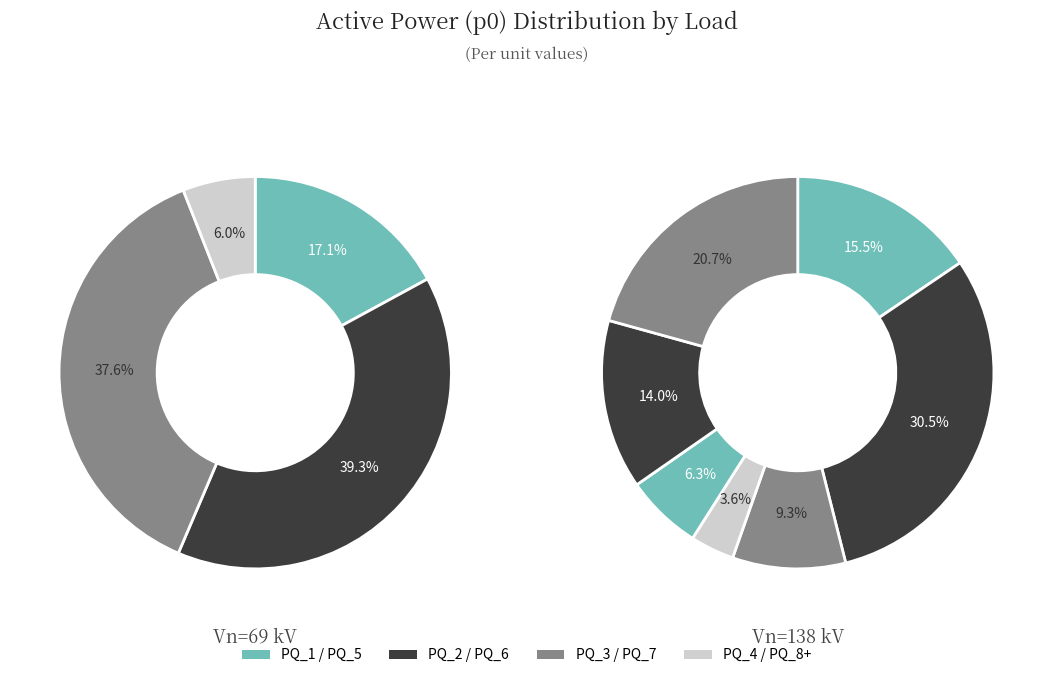

Is it true that PQ_1 is 5% of the pie?

False